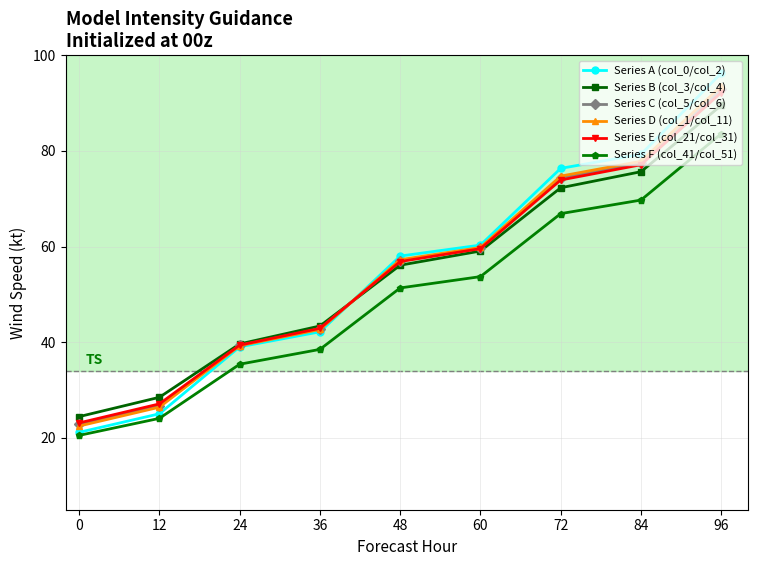

Is the value of Series B (col_3/col_4) at 48 greater than the value of Series F (col_41/col_51) at 60?

Yes